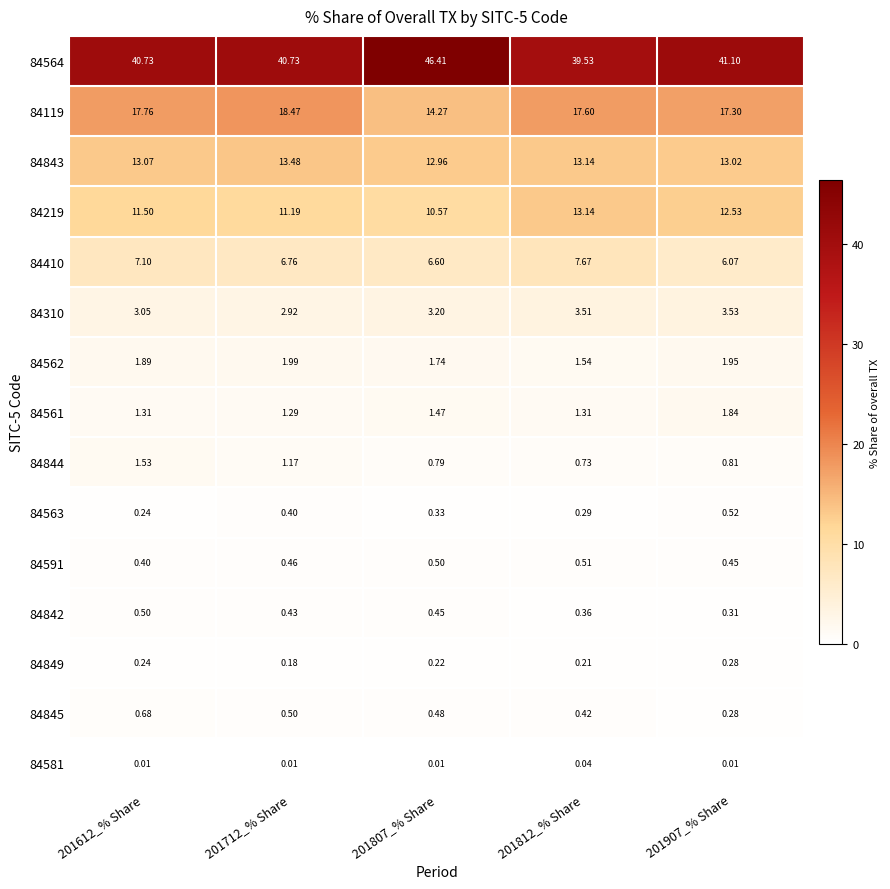

Is the value of 84410 at 201812_% Share greater than the value of 84591 at 201907_% Share?

Yes